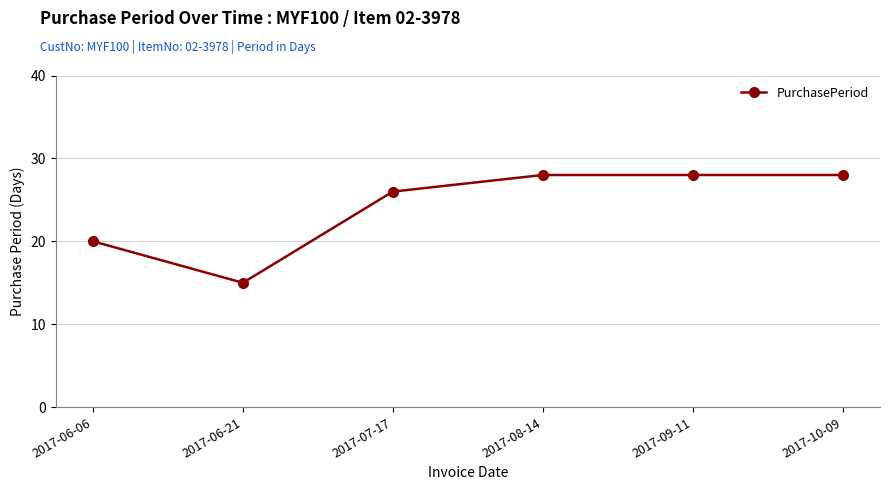

What is the sum of all values?

145